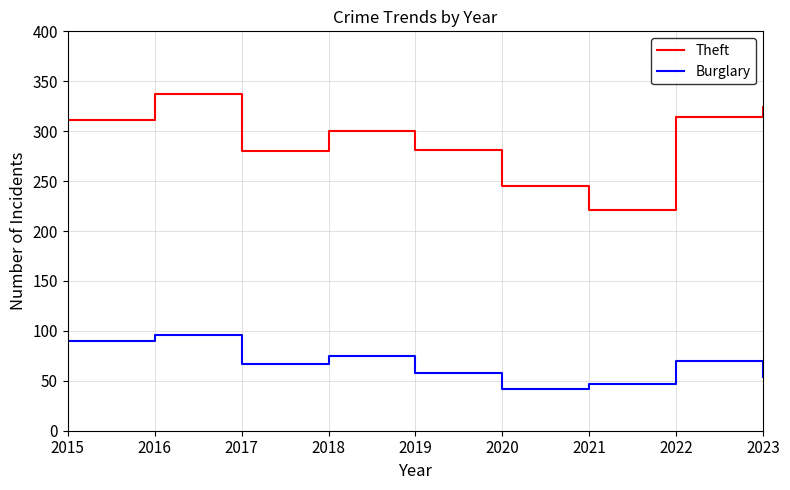

Which series changed the most between 2019 and 2020?

Theft